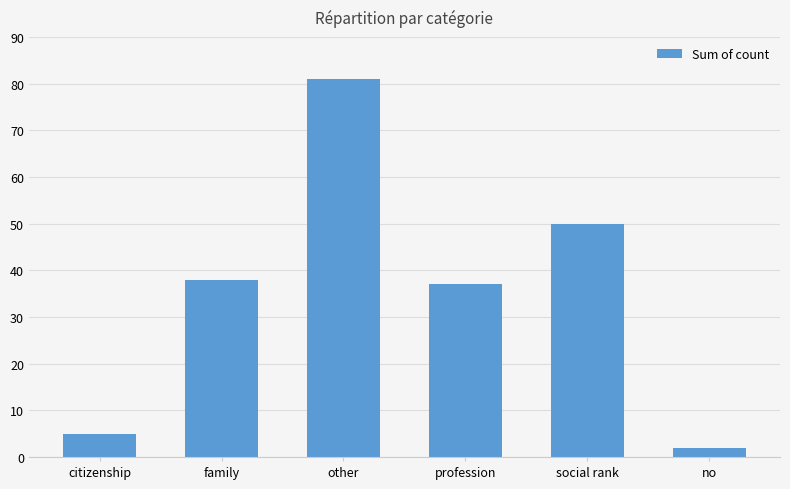

The value at other is 81. True or false?

True